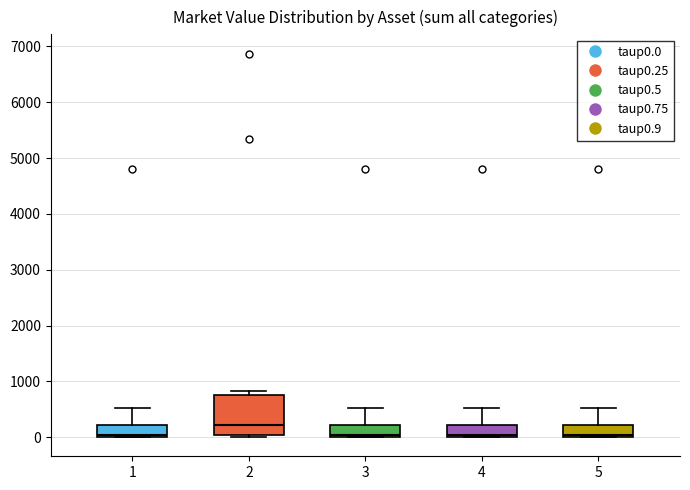

Comparing the boxes themselves (not the whiskers), which one is the tallest?

2